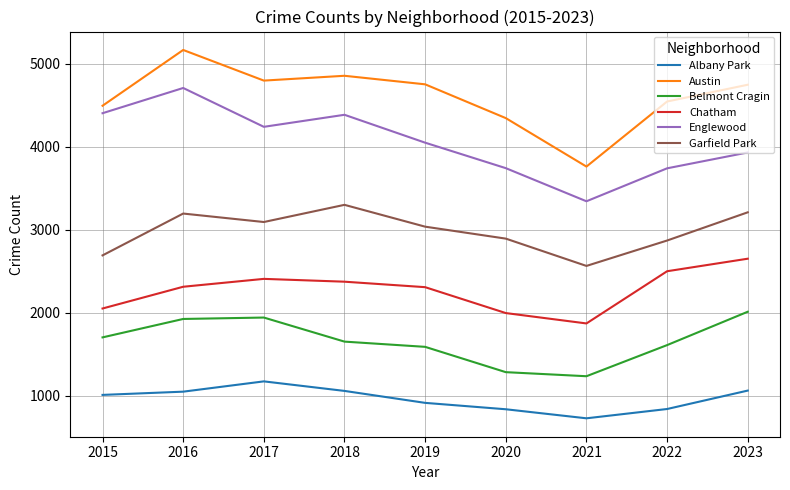

True or false: Albany Park has a value of 1545 at 2023.

False